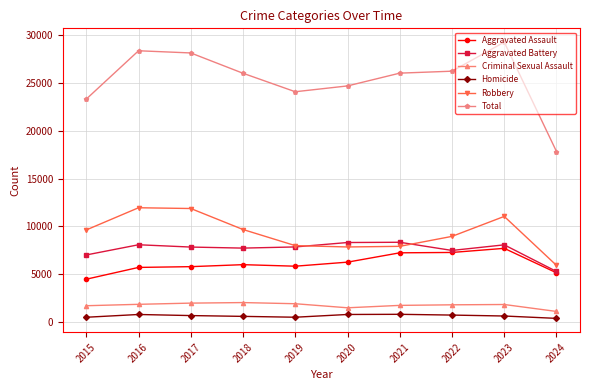

Which series has the largest total across all categories?

Total